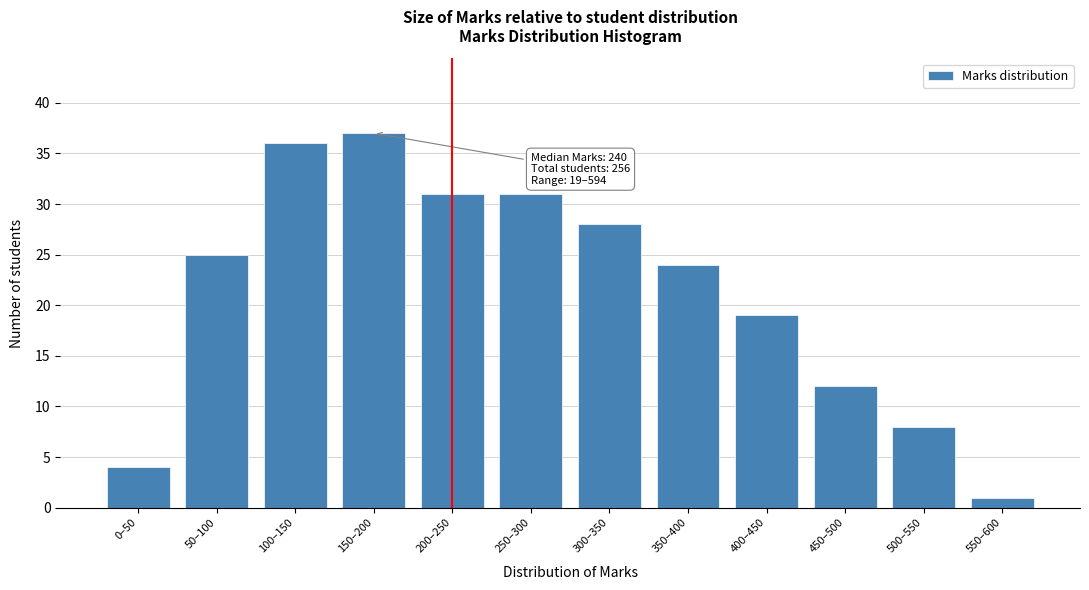

Reading right to left, transcribe all the data shown in this chart.

550–600=1	500–550=8	450–500=12	400–450=19	350–400=24	300–350=28	250–300=31	200–250=31	150–200=37	100–150=36	50–100=25	0–50=4